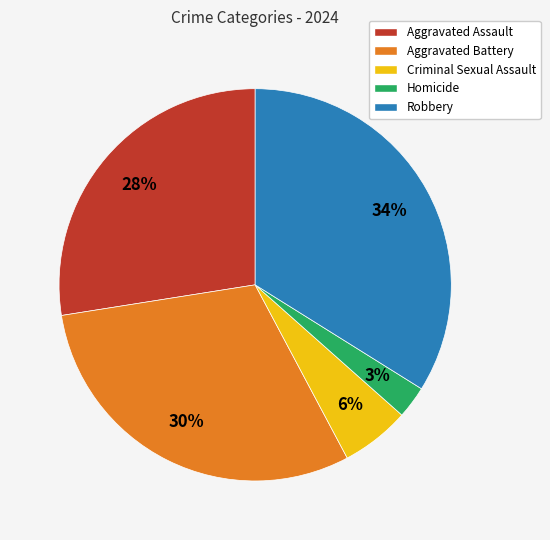

Rank the categories by value from highest to lowest.

Robbery, Aggravated Battery, Aggravated Assault, Criminal Sexual Assault, Homicide